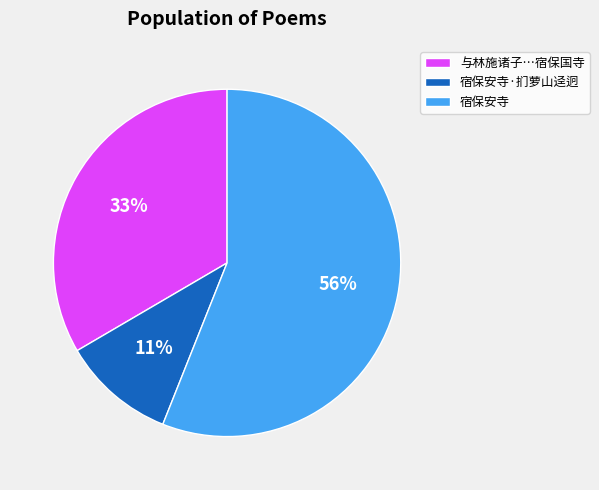

To the nearest percent, what is the difference between the largest and smallest slice percentages?

45%